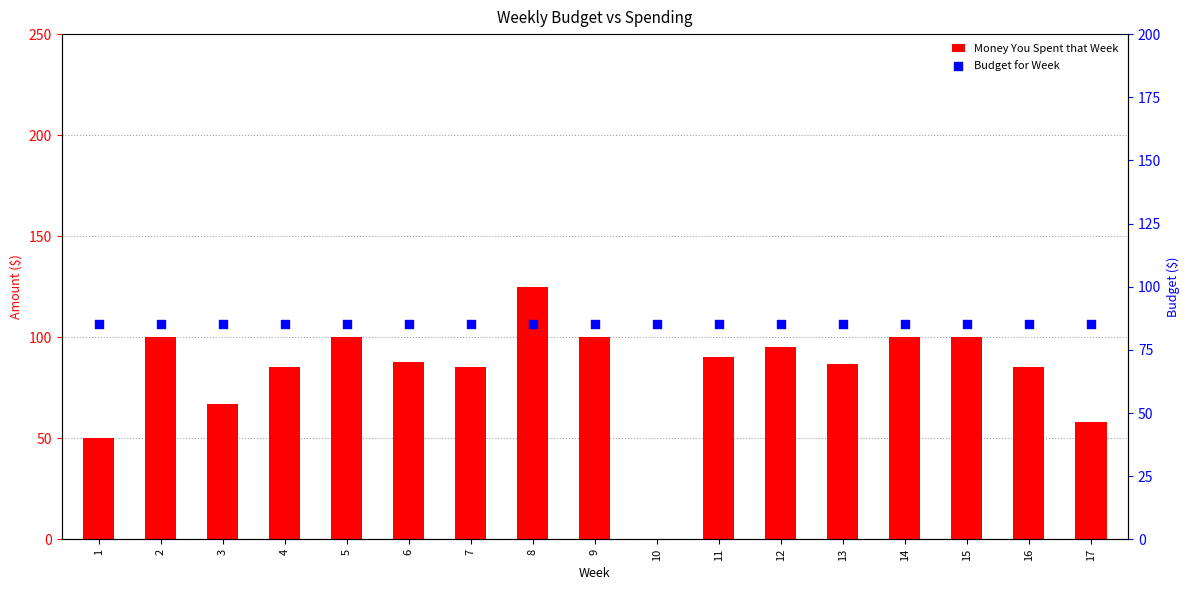

Which series has the largest total across all categories?

Budget for Week